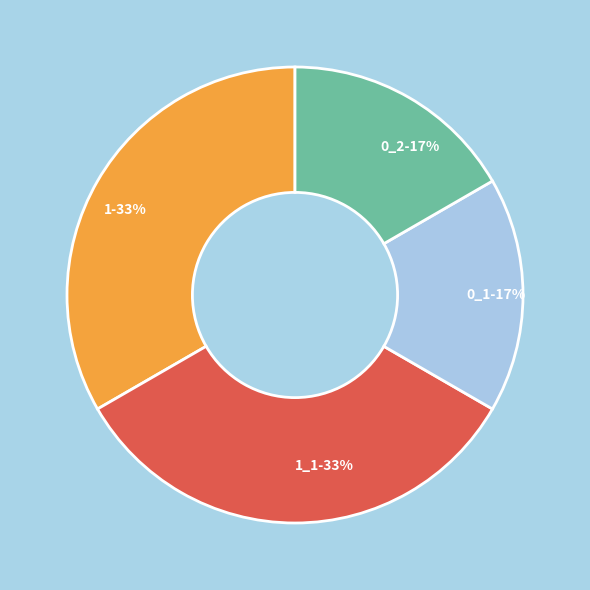

Is it true that 0_1 is 31% of the pie?

False